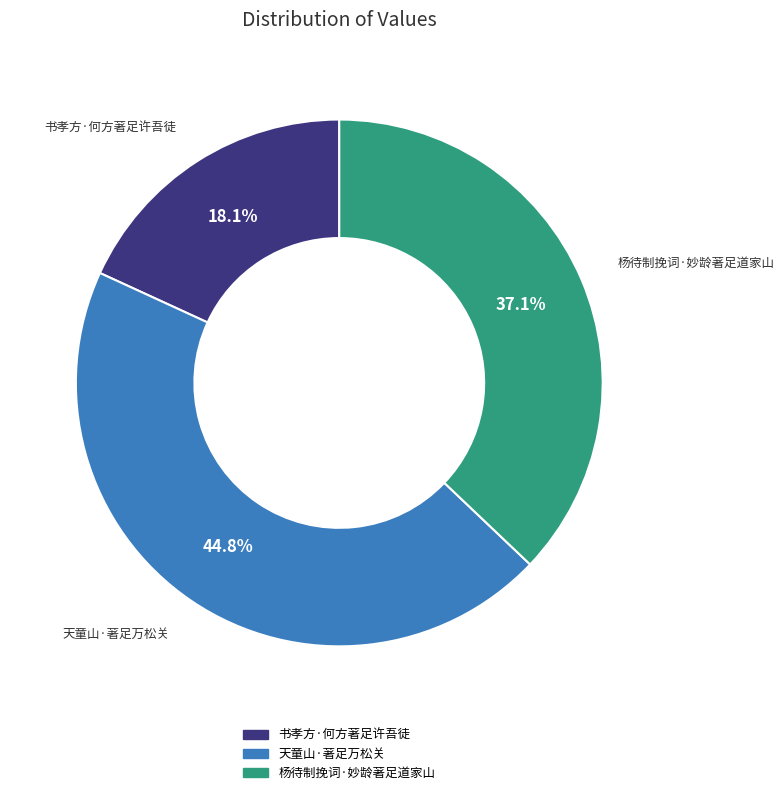

Count the number of slices in the pie.

3